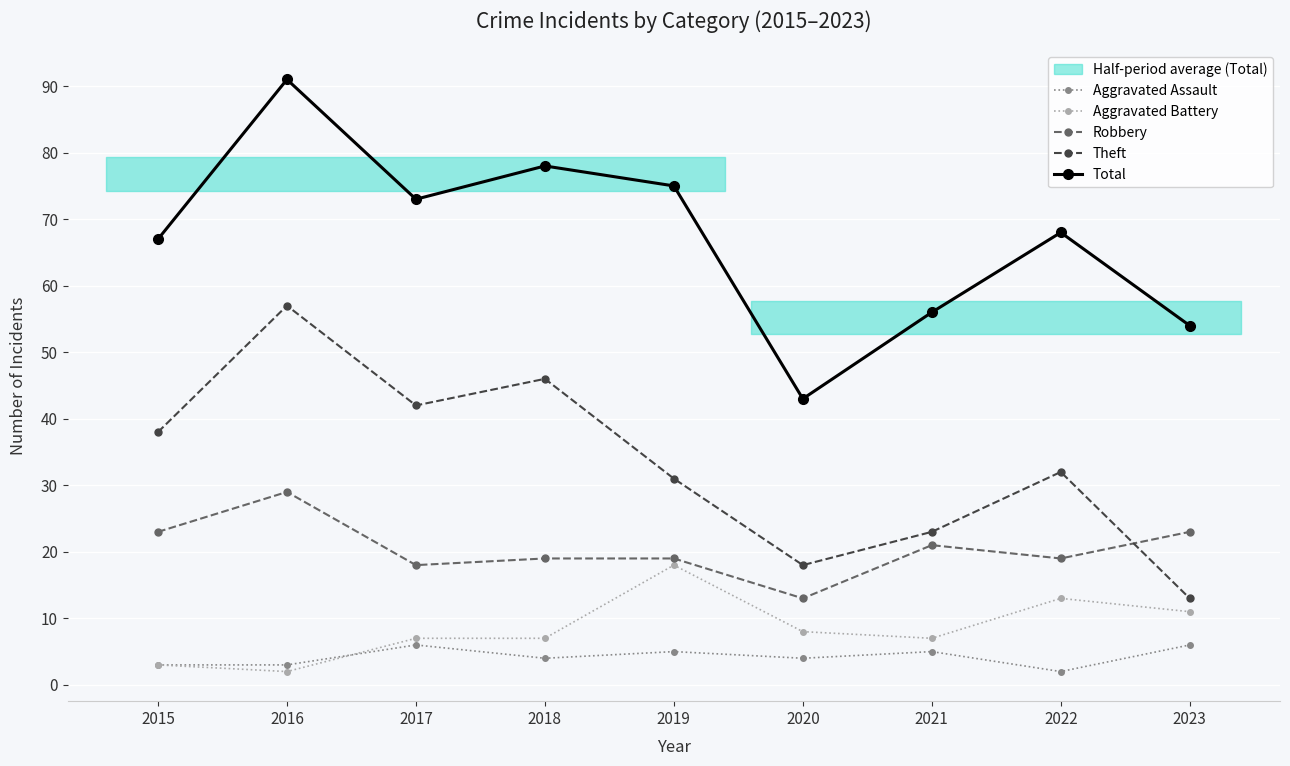

Which series changed the most between 2017 and 2023?

Theft